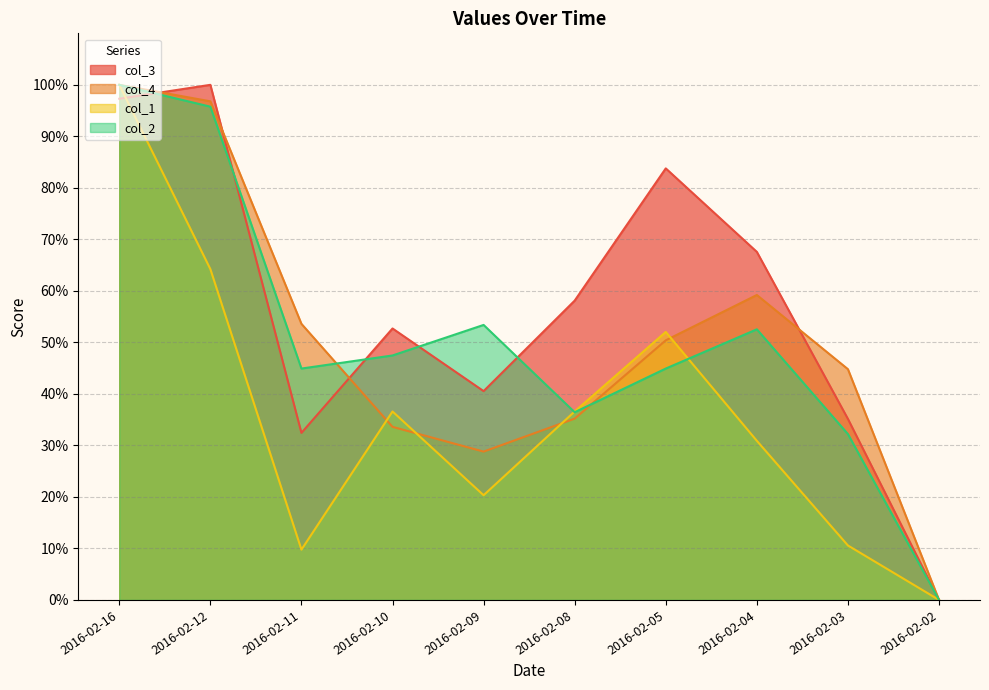

True or false: col_2 has more than 1 points higher than both neighbors.

True